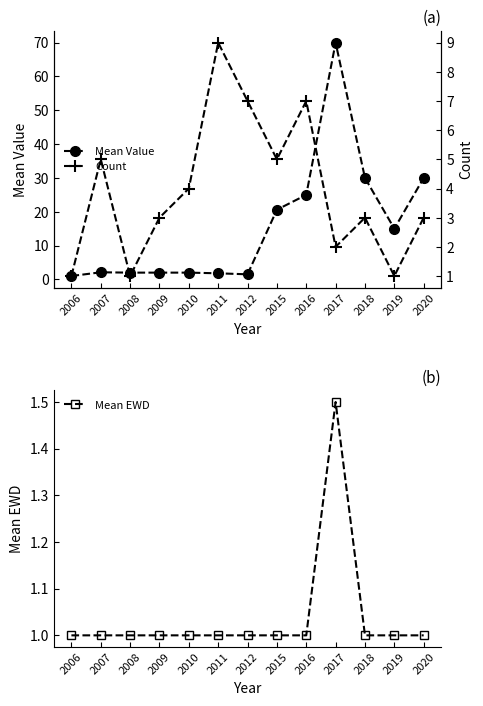

What is the value of the Count point at the 7th from the left?

7.0